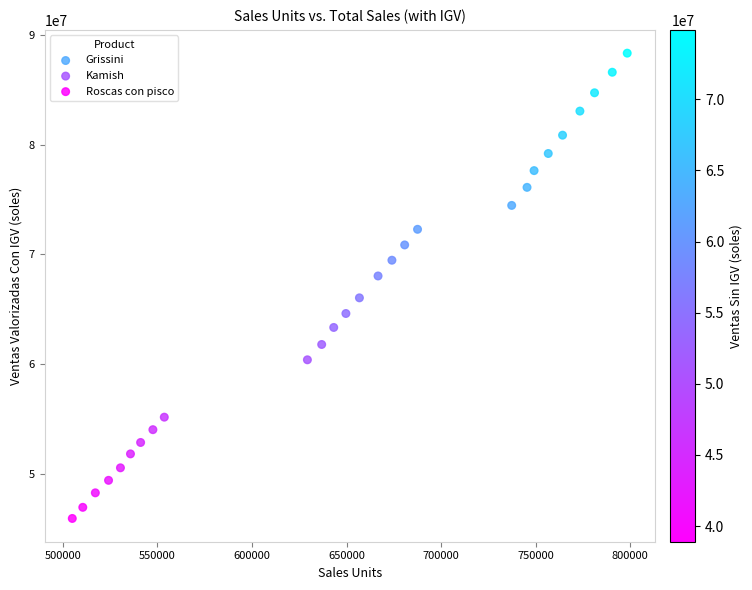

Which series contains the lowest Y value?

Roscas con pisco